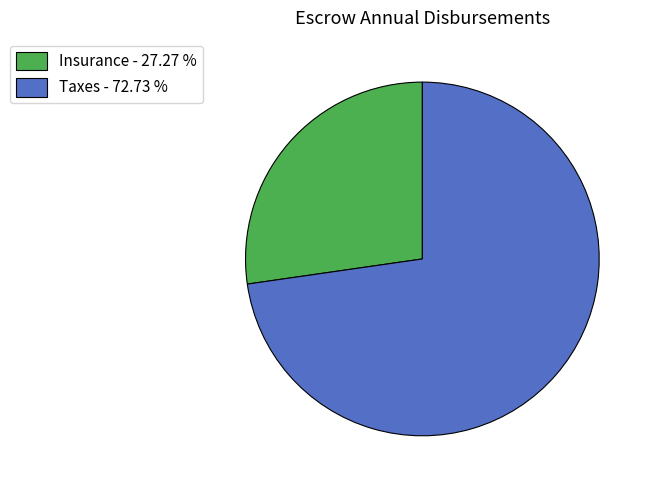

Between Insurance - 27.27 % and Taxes - 72.73 %, which is larger?

Taxes - 72.73 %